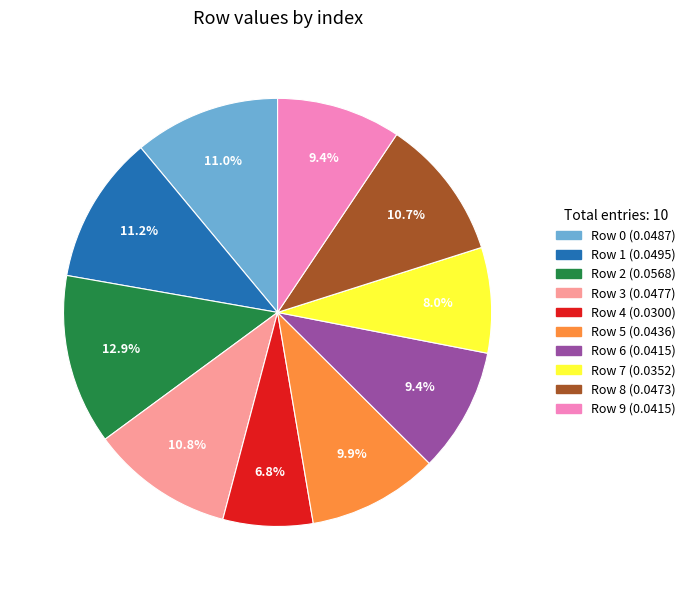

Which category has the smallest portion of the pie?

Row 4